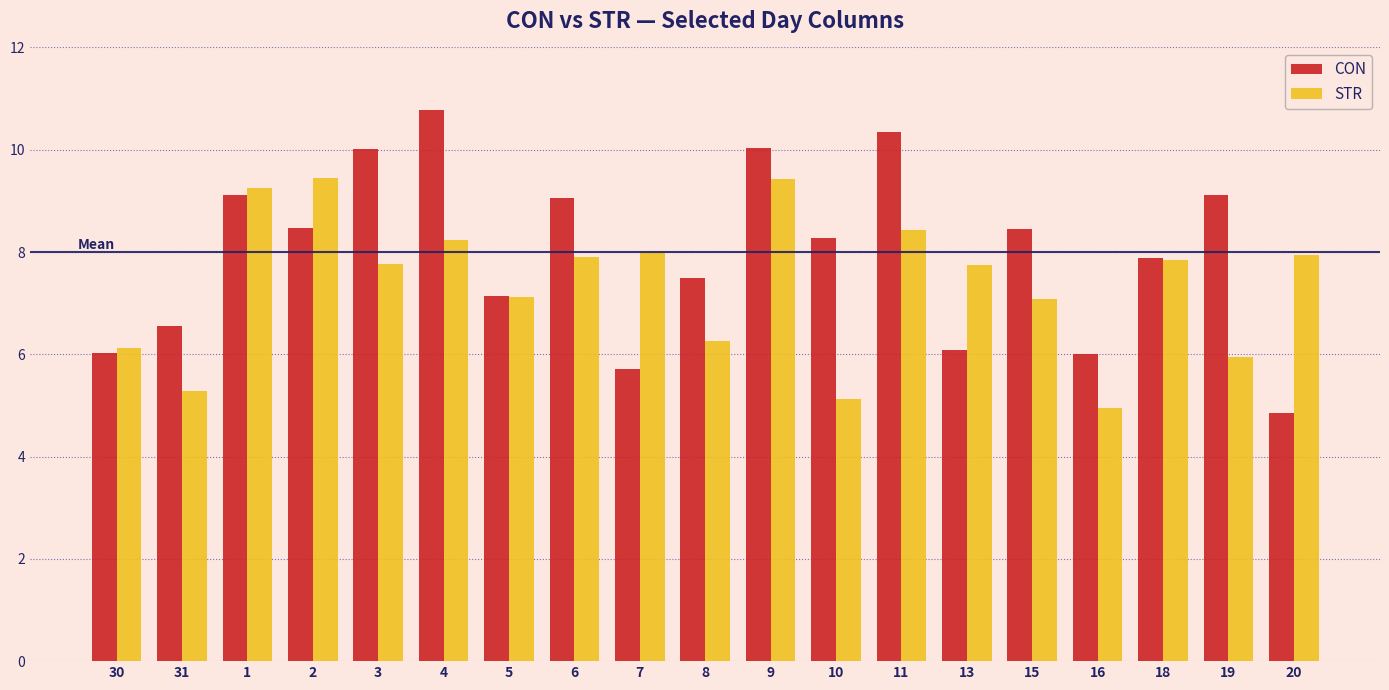

What is the value of the CON bar at the 17th from the left?

7.9